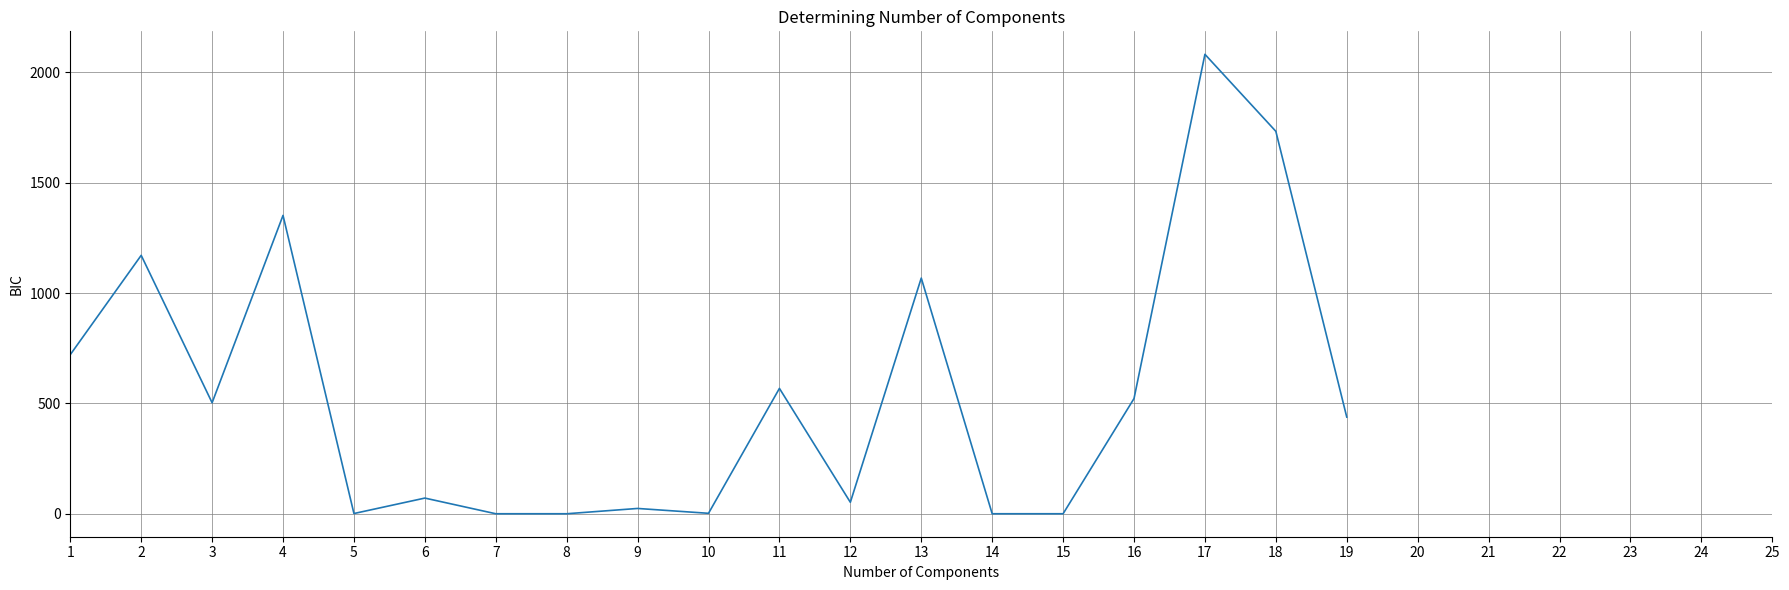

What is the greatest value displayed?

2082